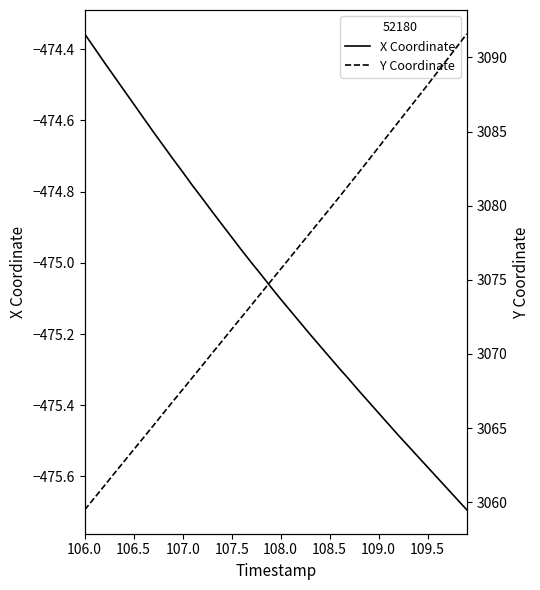

At how many categories does at least one series exceed 2096?

40